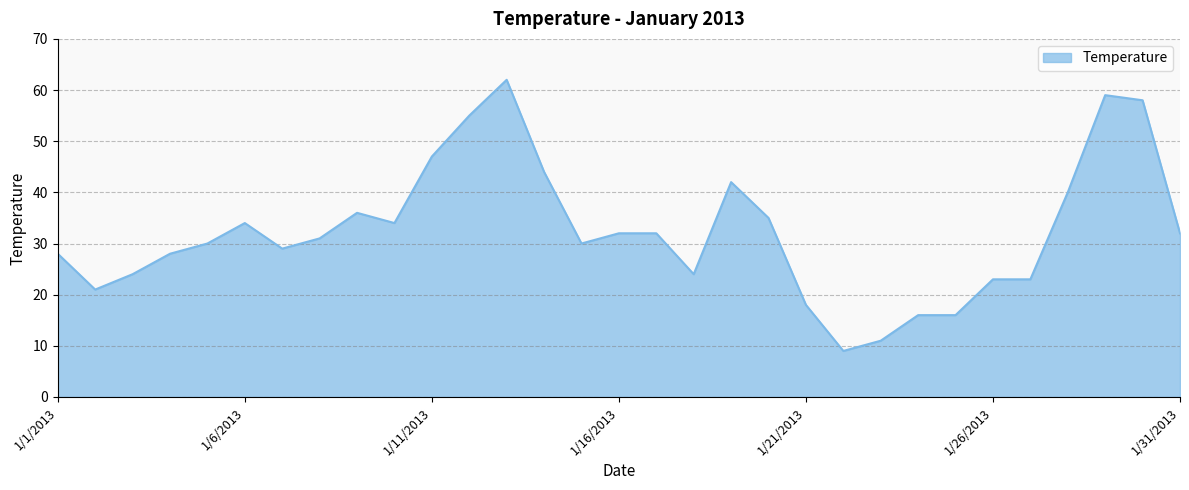

What is the maximum value shown in the chart?

62